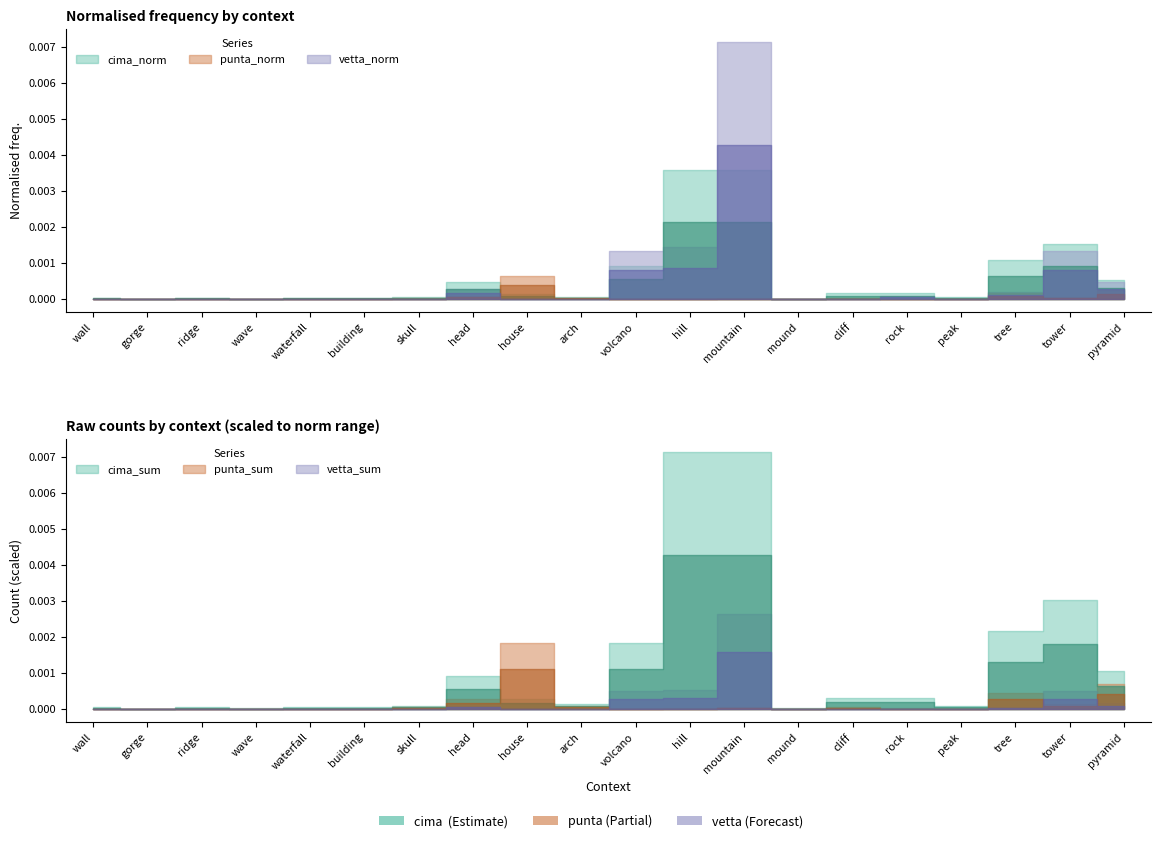

At which label is punta_sum closest to 26?

pyramid